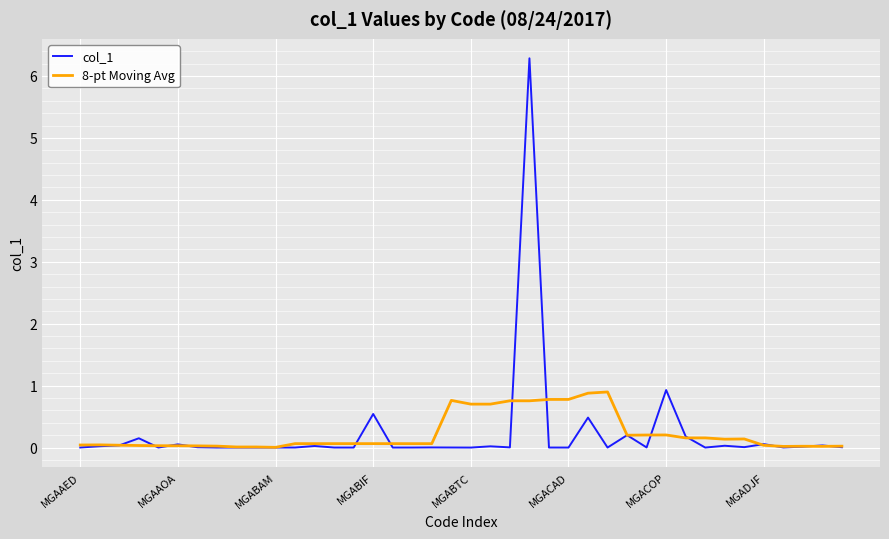

Which series has the largest range (max minus min)?

col_1